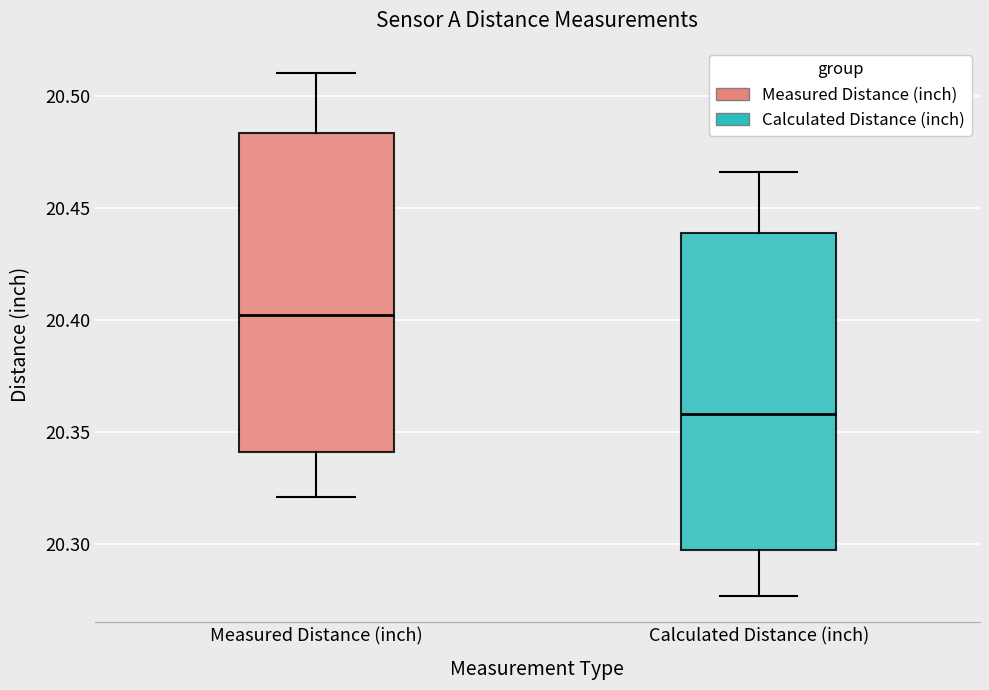

Which box has the highest median line?

Measured Distance (inch)